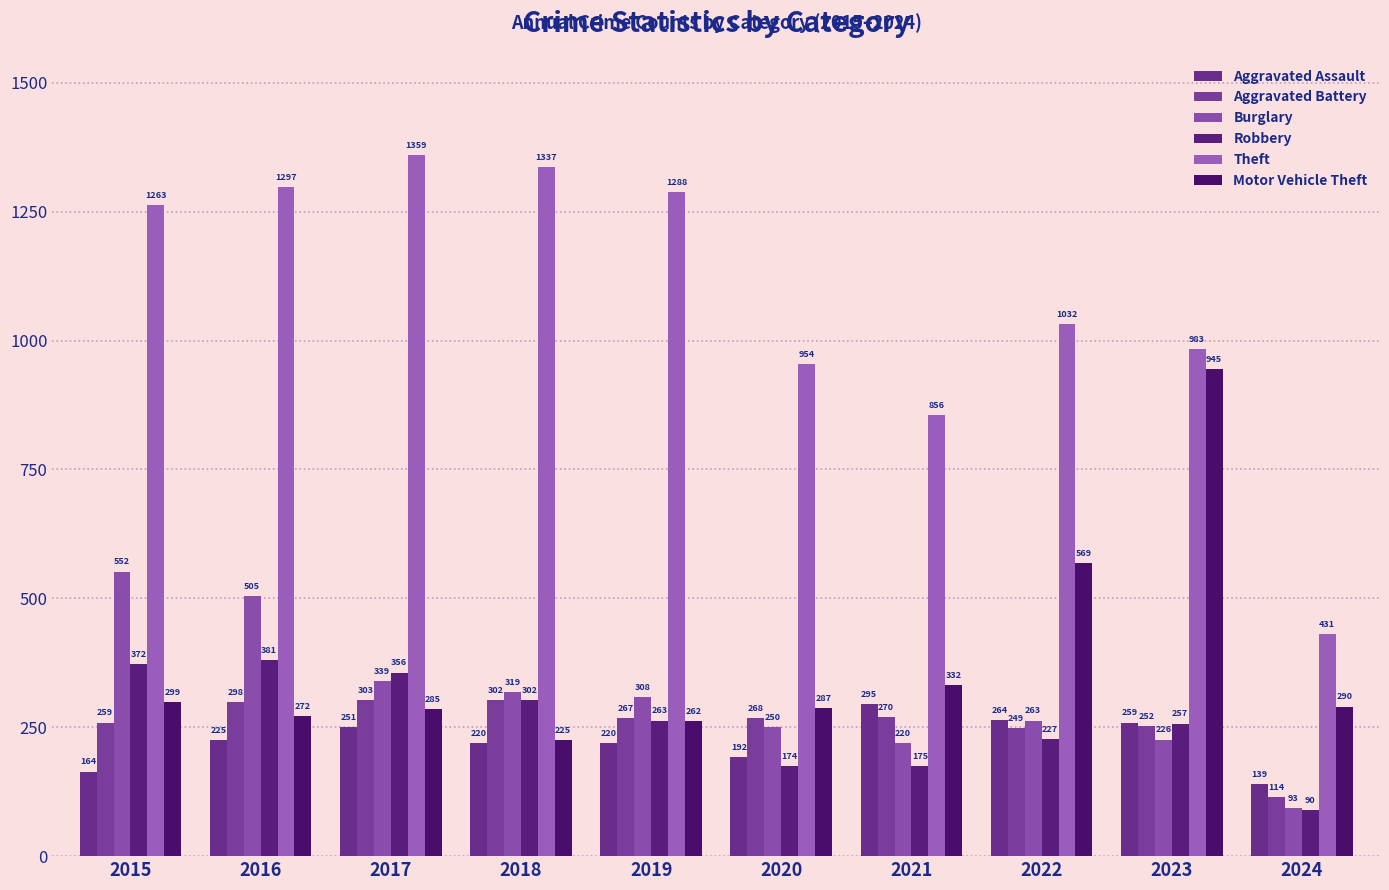

What is the approximate value of Theft at 2015?

1263